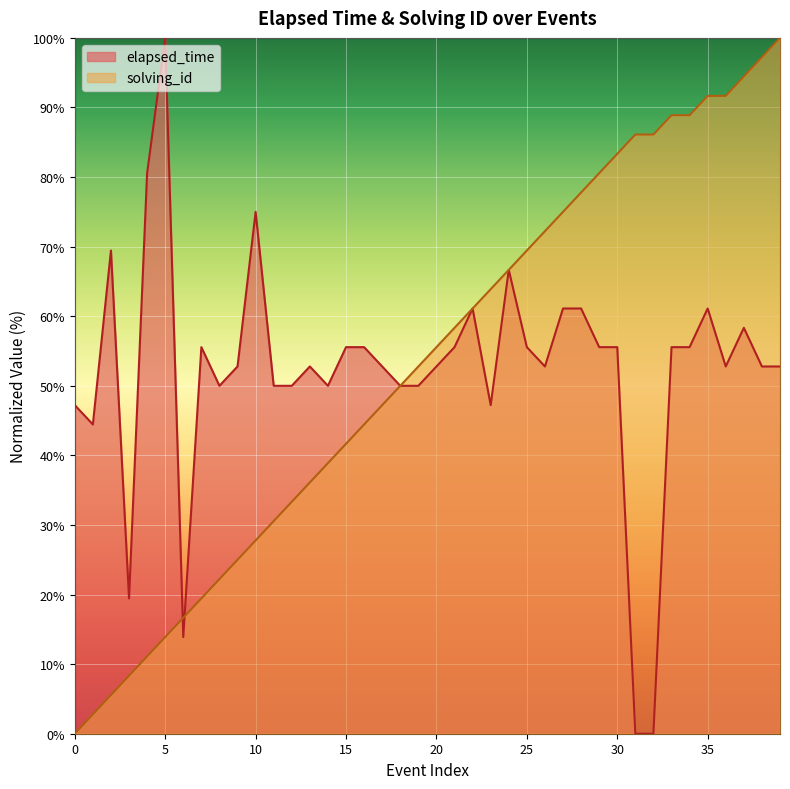

Is it true that solving_id equals 115.8 at 25?

False